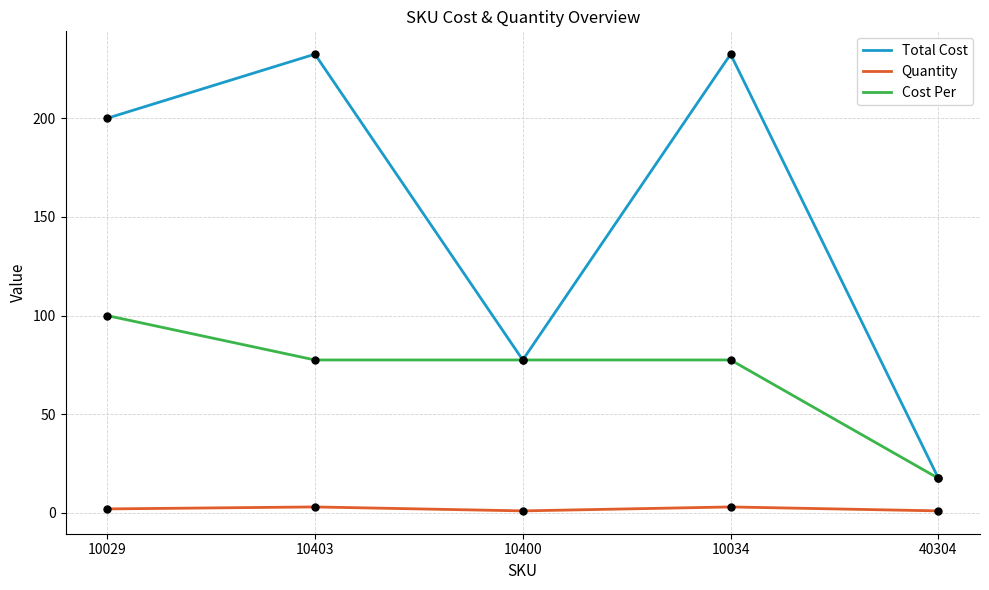

Between 10403 and 10400, which series saw the biggest shift?

Total Cost